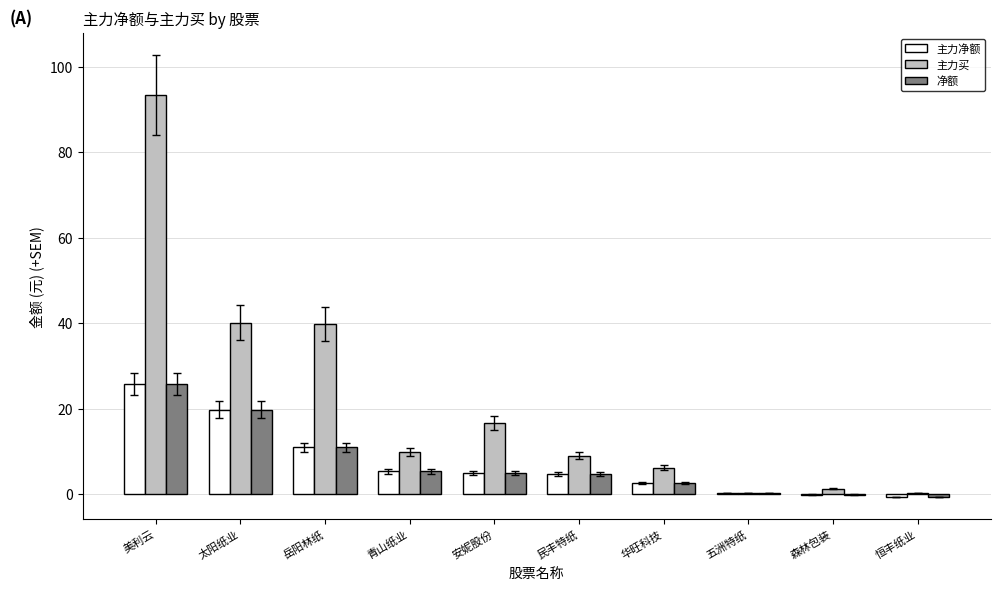

Which label corresponds to the largest value in the chart?

美利云